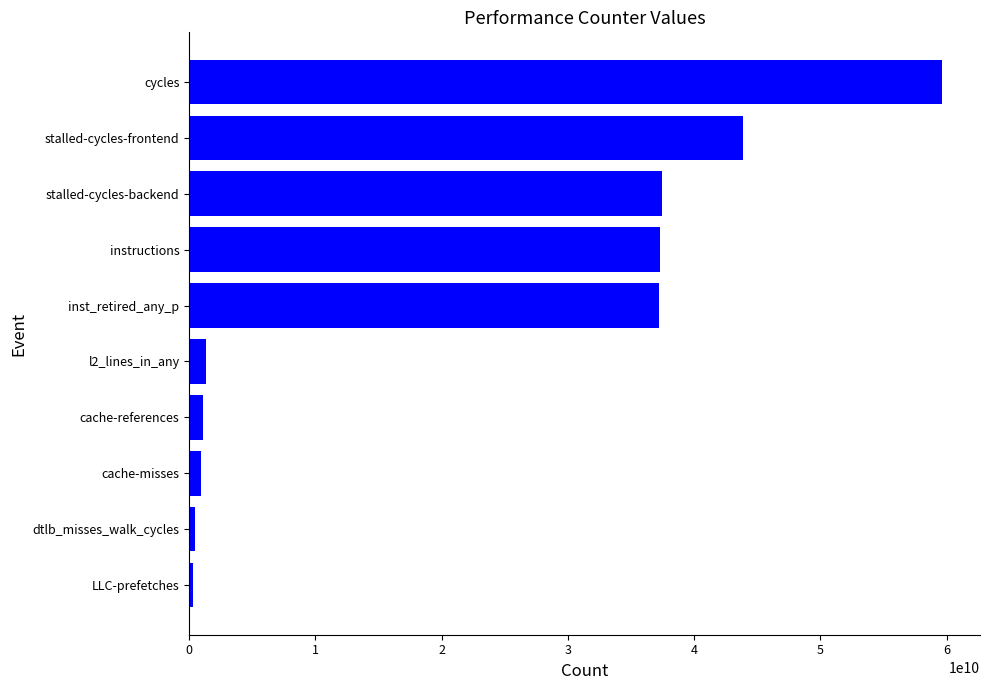

What is the maximum value shown in the chart?

59666040445